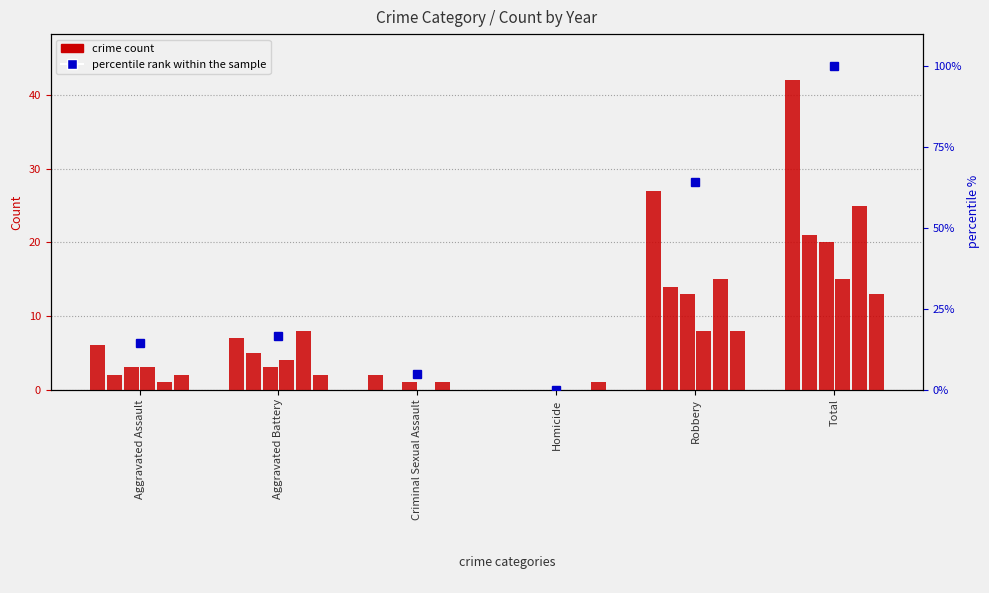

What is the highest value of the 2016 series?

20